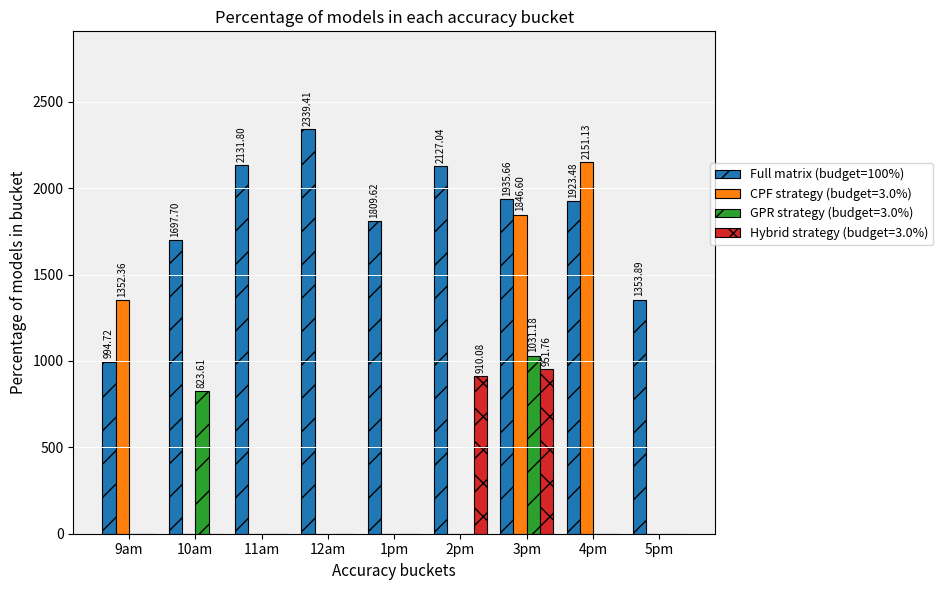

At which category does the chart reach its peak across all series?

12am